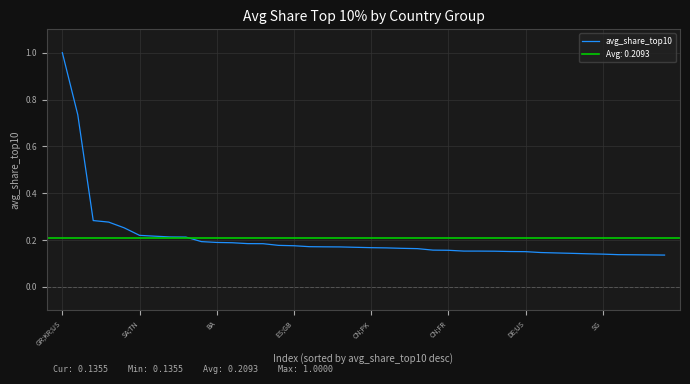

Reading left to right, what are all the values shown in this chart?

1.0	0.7	0.3	0.3	0.3	0.2	0.2	0.2	0.2	0.2	0.2	0.2	0.2	0.2	0.2	0.2	0.2	0.2	0.2	0.2	0.2	0.2	0.2	0.2	0.2	0.2	0.2	0.2	0.2	0.2	0.2	0.1	0.1	0.1	0.1	0.1	0.1	0.1	0.1	0.1